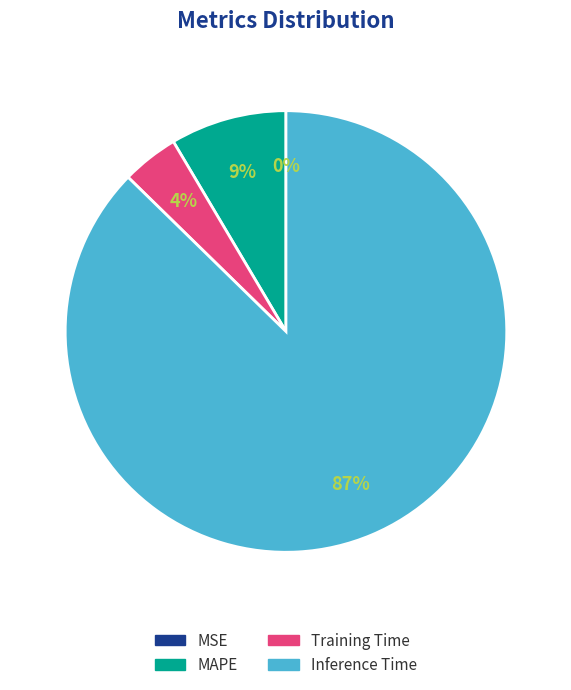

To the nearest percent, what is the average slice percentage?

25%